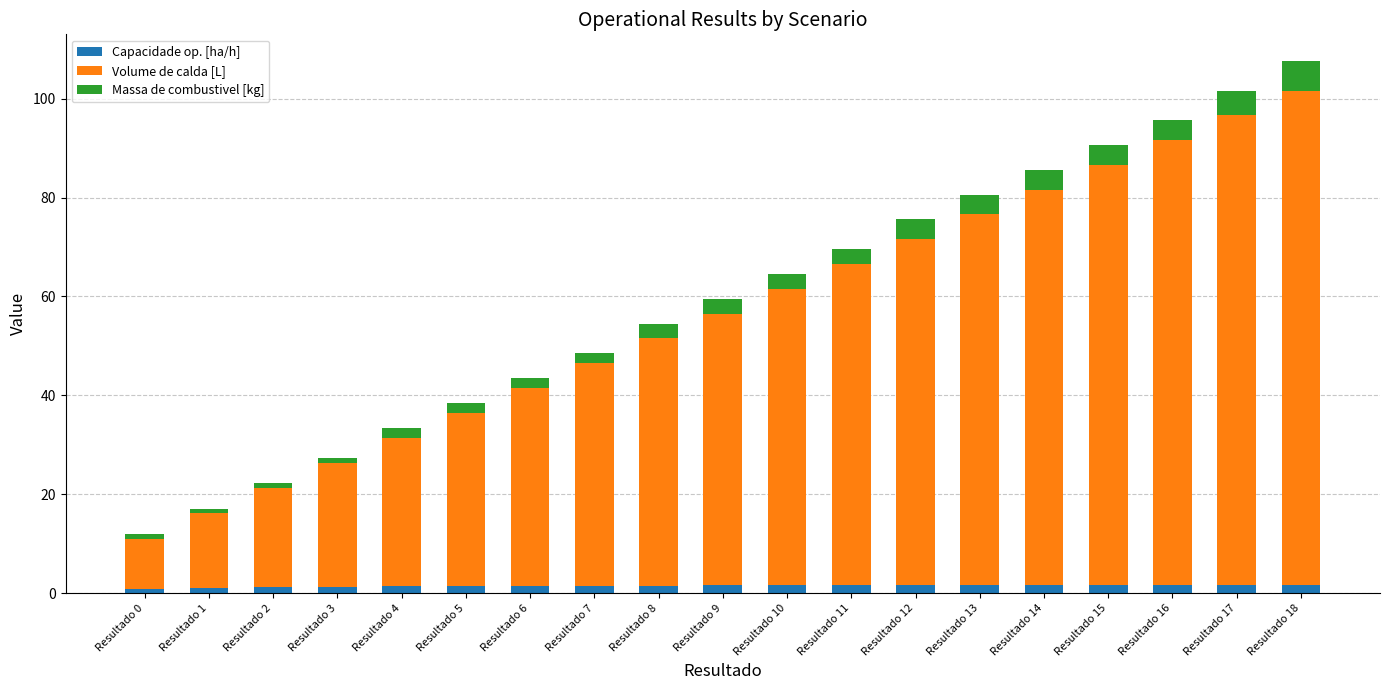

What is the average value of the Capacidade op. [ha/h] series?

1.5